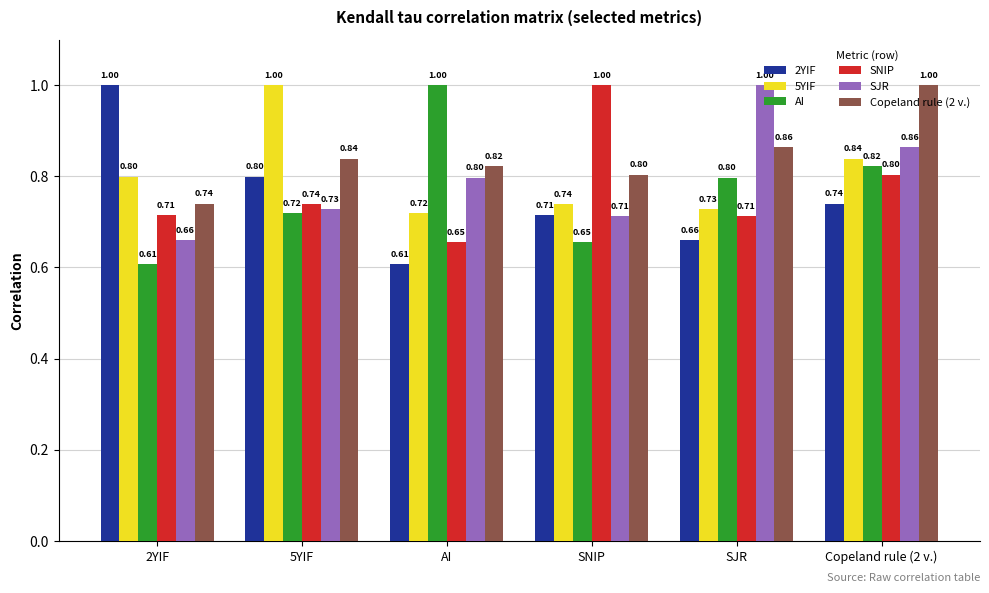

Is it true that 2YIF equals 1.3 at 5YIF?

False